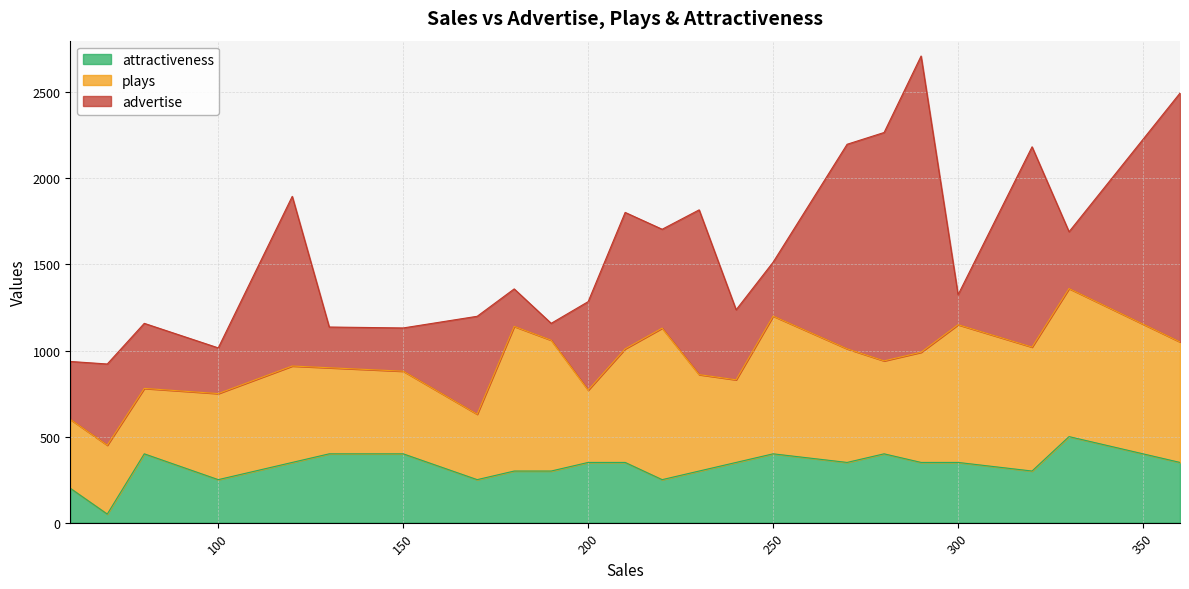

At which category does plays reach its first local peak?

120